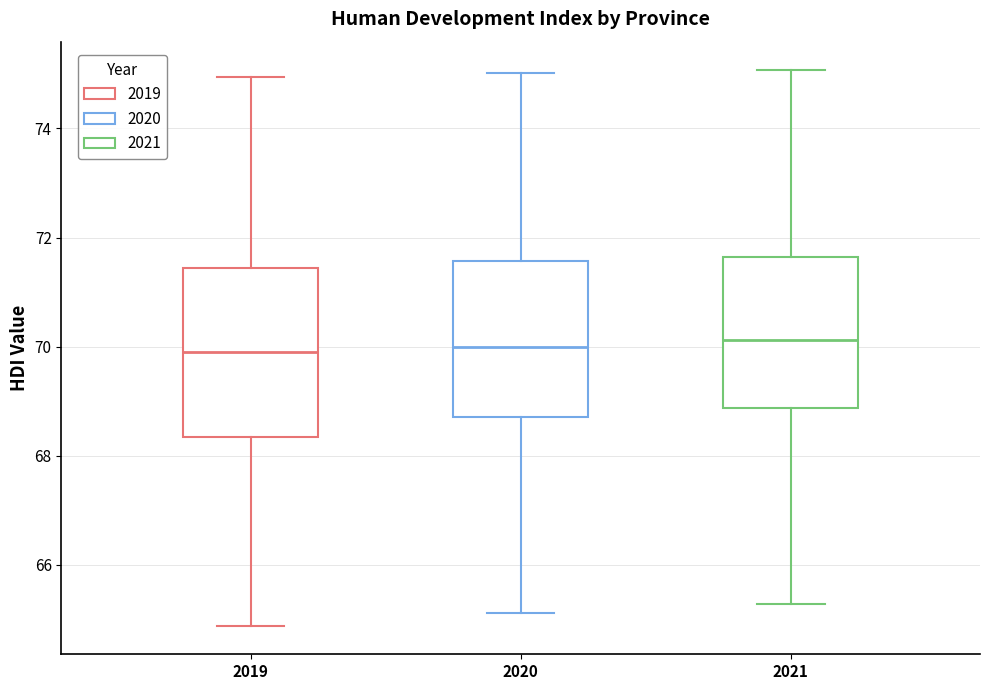

Which box is the tallest, from its lower edge to its upper edge?

2019